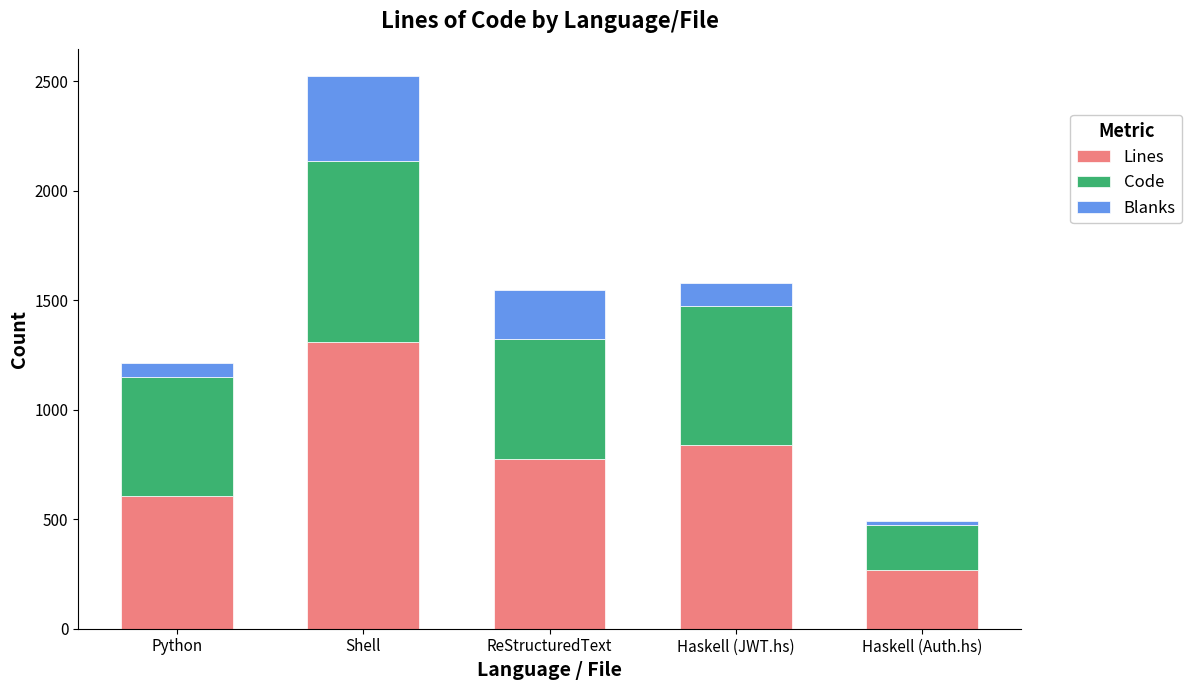

What is the total value across all series at Haskell (JWT.hs)?

1580